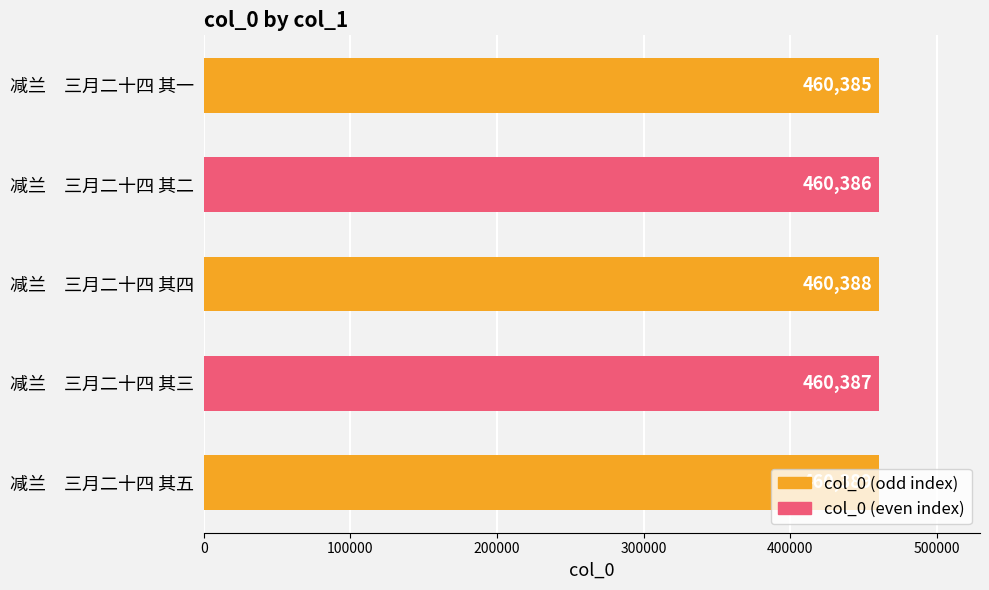

The chart shows a value of 764622 at 减兰　三月二十四 其四. True or false?

False